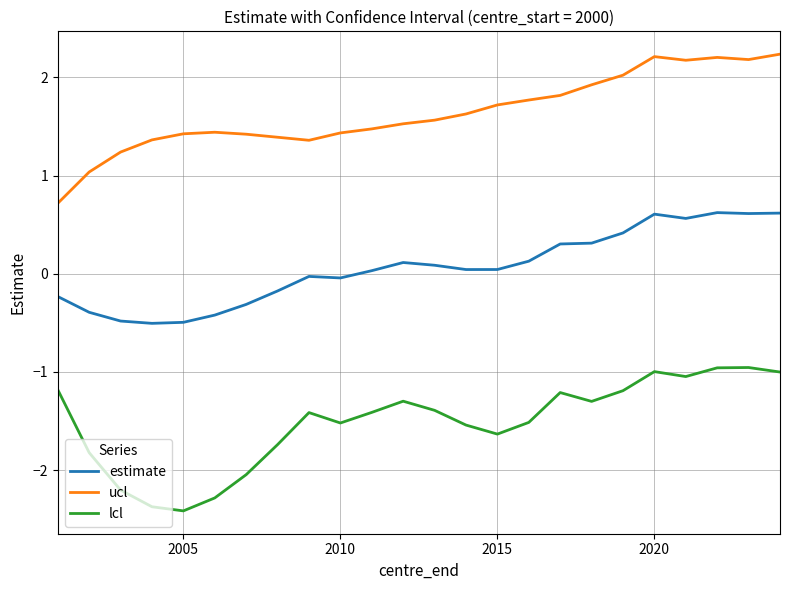

What is the maximum value shown in the chart?

2.2